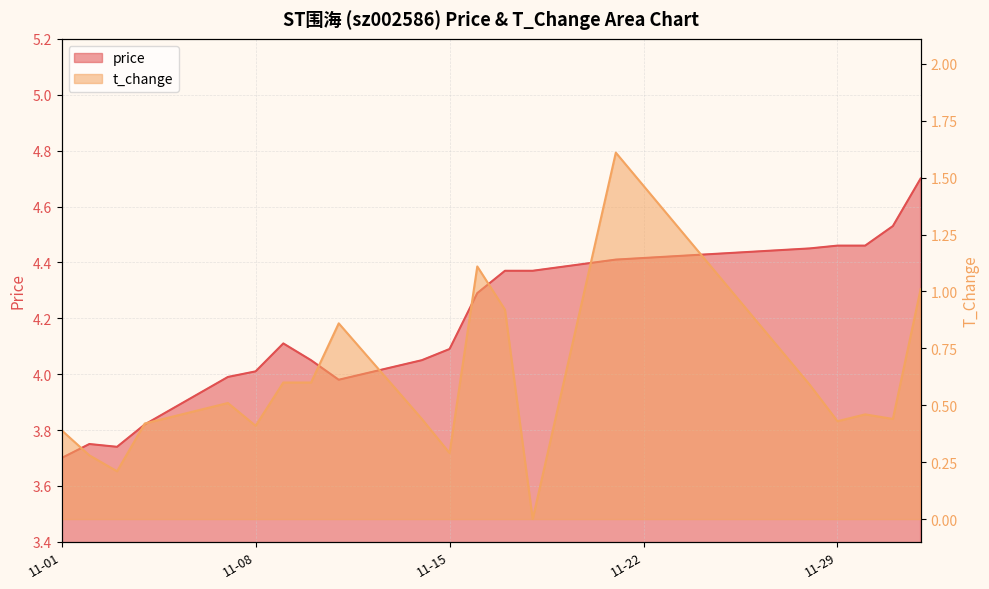

List the series in order of their peak value, lowest first.

t_change, price